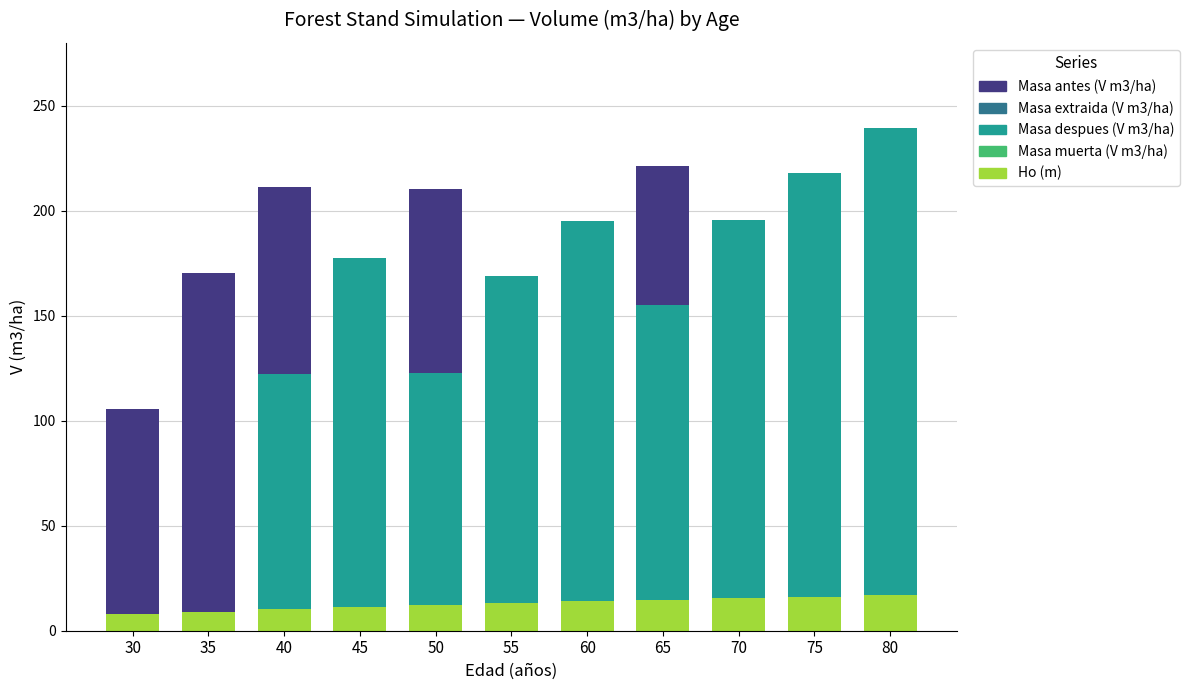

Reading left to right, list all the values displayed in this chart.

Masa antes (V m3/ha): 105.7	170.3	211.1	177.6	210.2	168.9	195.3	221.1	195.5	217.8	239.5
Masa extraida (V m3/ha): 0.0	0.0	88.7	0.0	87.7	0.0	0.0	66.2	0.0	0.0	0.0
Masa despues (V m3/ha): 0.0	0.0	122.4	177.6	122.5	168.9	195.3	154.9	195.5	217.8	239.5
Masa muerta (V m3/ha): 0.0	1.2	1.2	1.3	1.3	1.2	1.4	1.4	1.4	1.6	1.6
Ho (m): 7.9	9.1	10.2	11.3	12.3	13.2	14.0	14.8	15.5	16.2	16.9